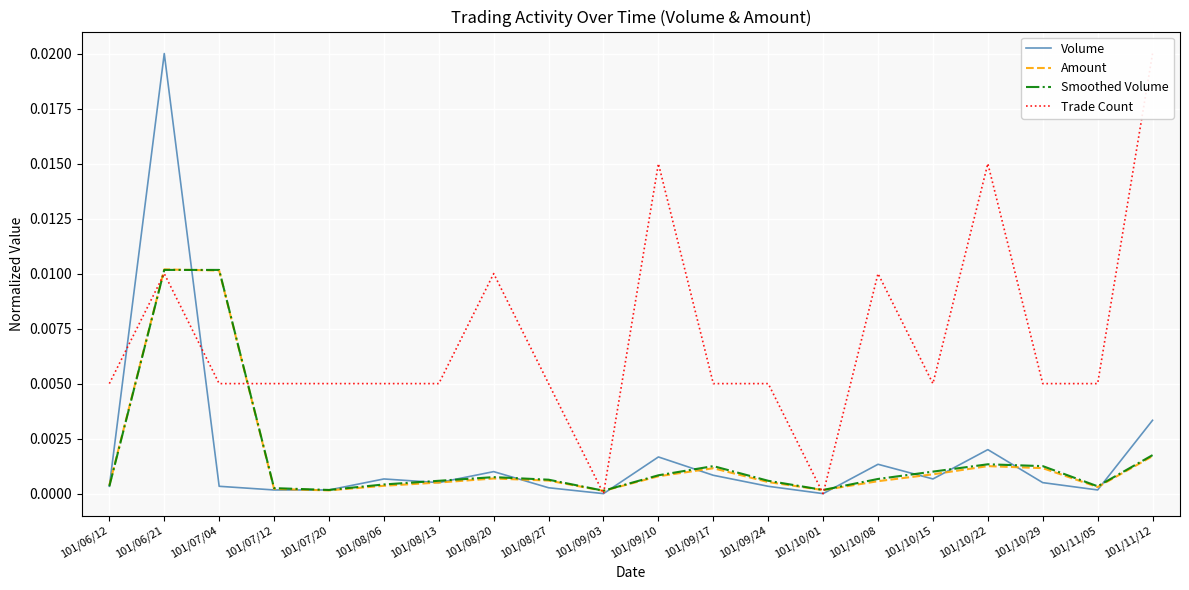

How many data points in Trade Count are above 0?

18